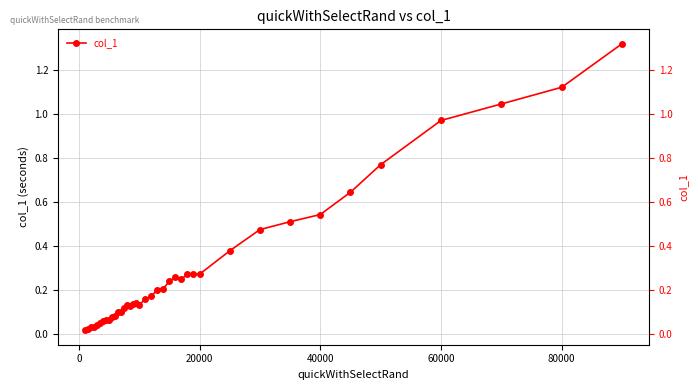

What is the difference between the maximum and minimum values?

1.3